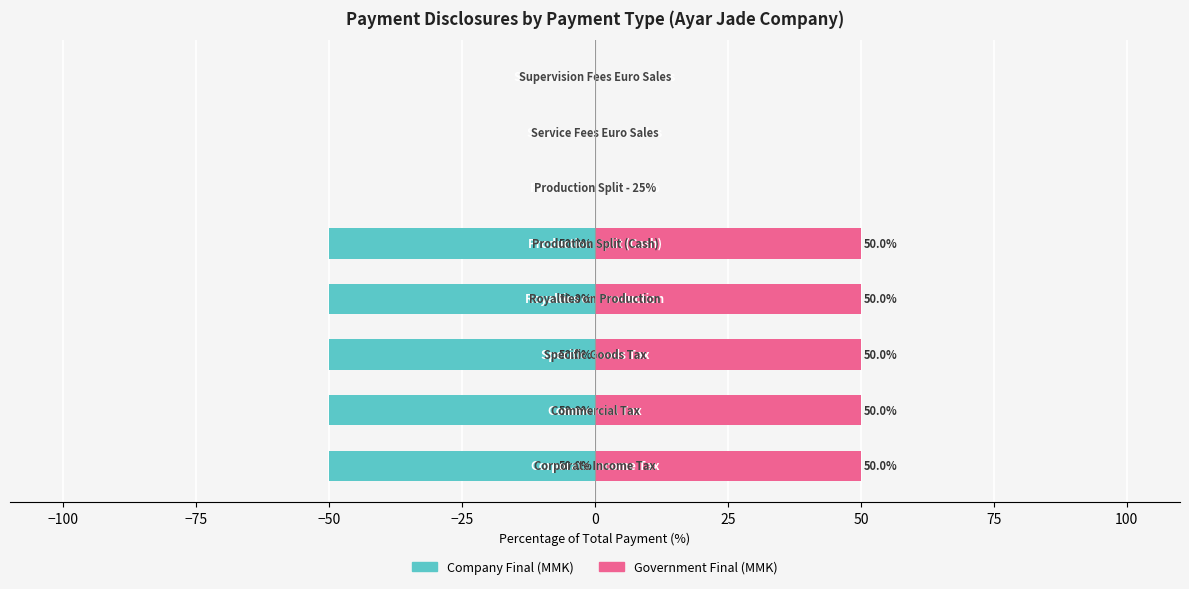

What is the greatest value displayed?

50.0